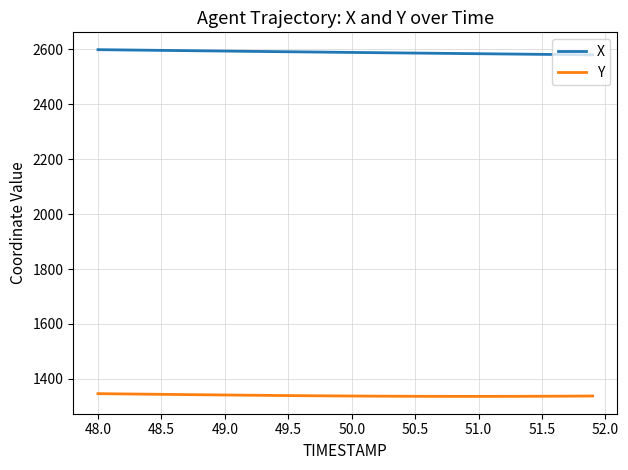

Rank the series by their average value, from lowest to highest.

Y, X